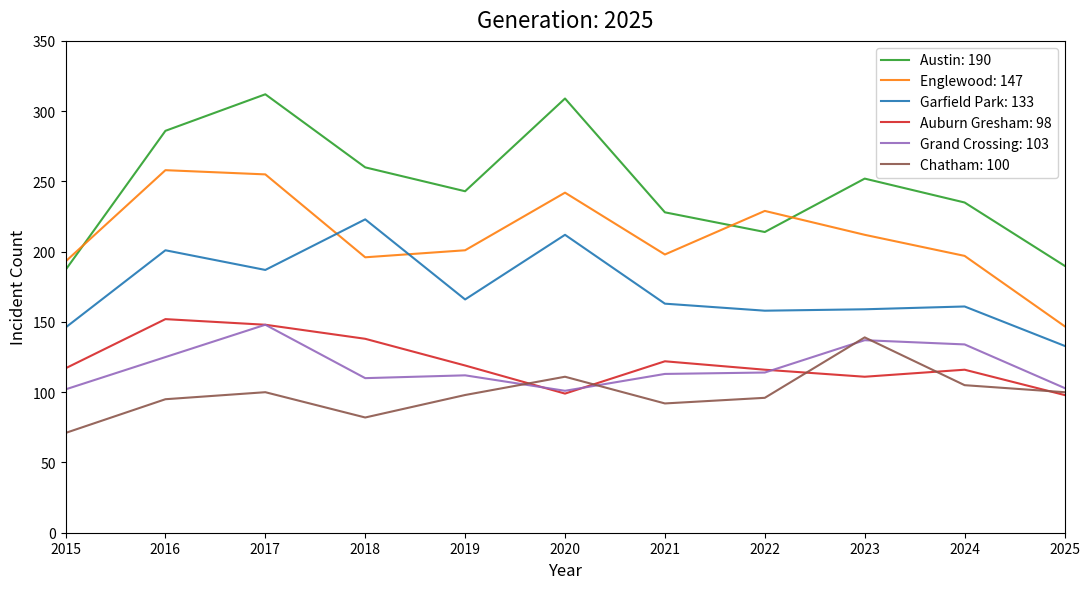

Is it true that Englewood: 147 equals 437 at 2017?

False